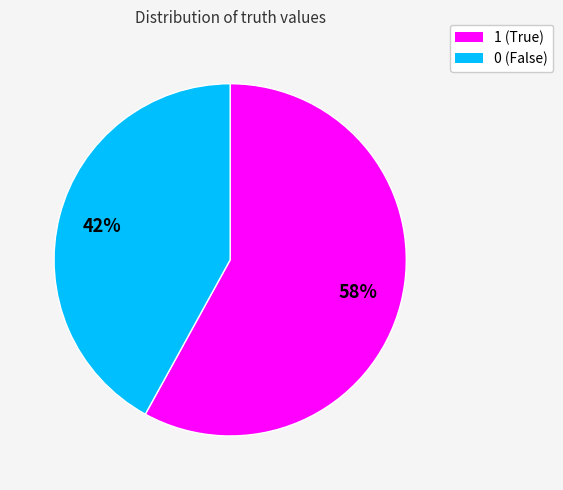

What percentage is the 1 slice, to the nearest percent?

58%